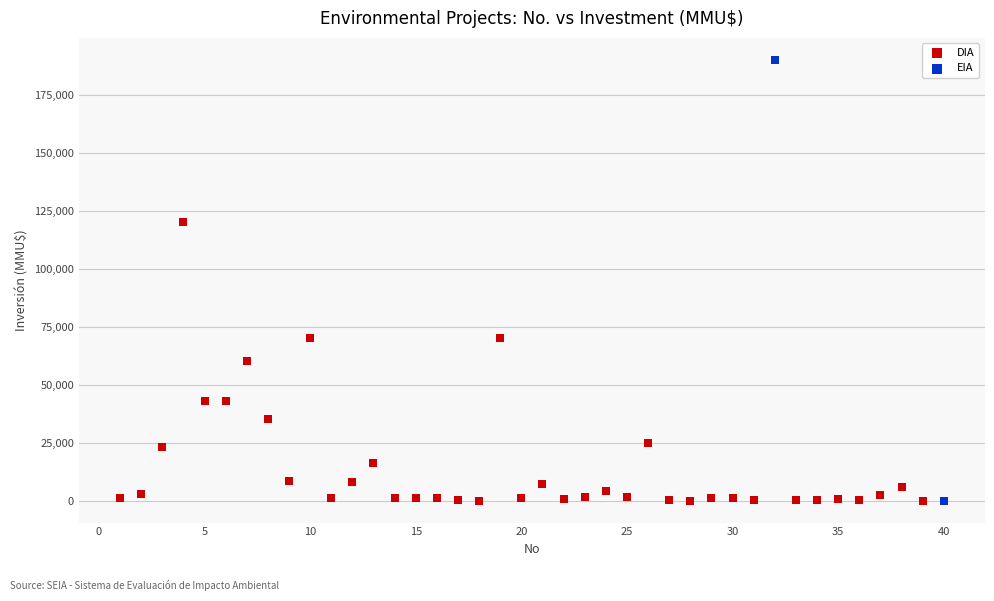

What are all the series names shown in the legend?

DIA, EIA